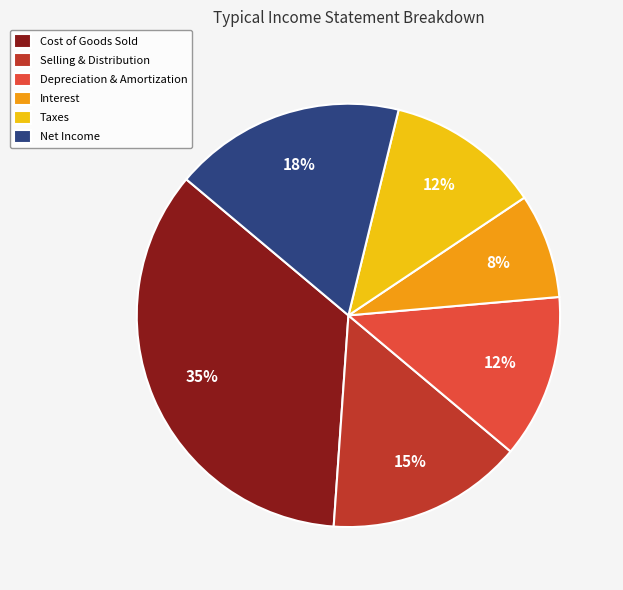

Which slice is the largest?

Cost of Goods Sold